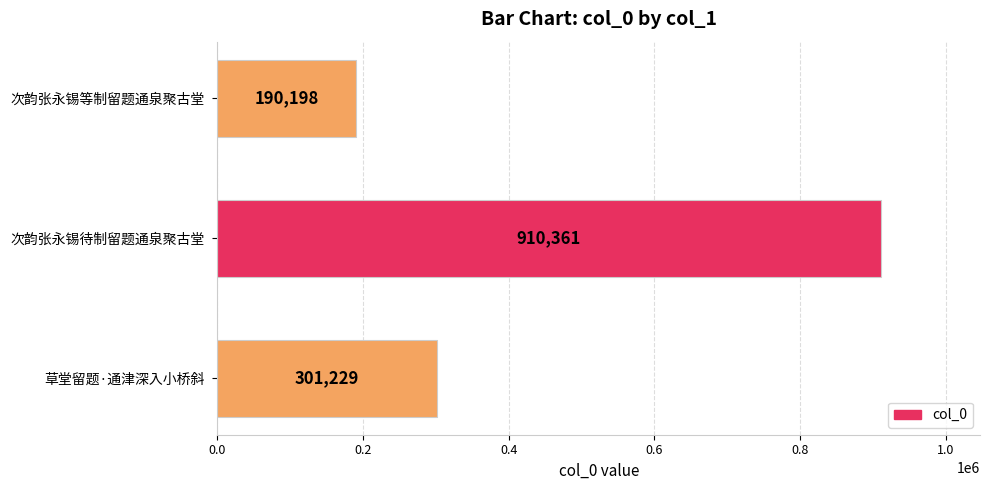

The value at 次韵张永锡待制留题通泉聚古堂 is 1308118. True or false?

False